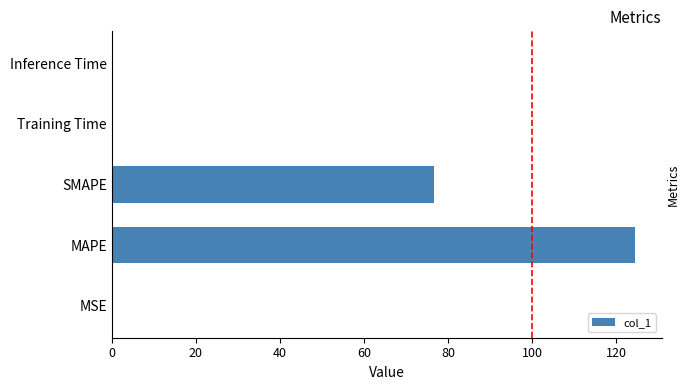

What is the sum of all values?

201.7